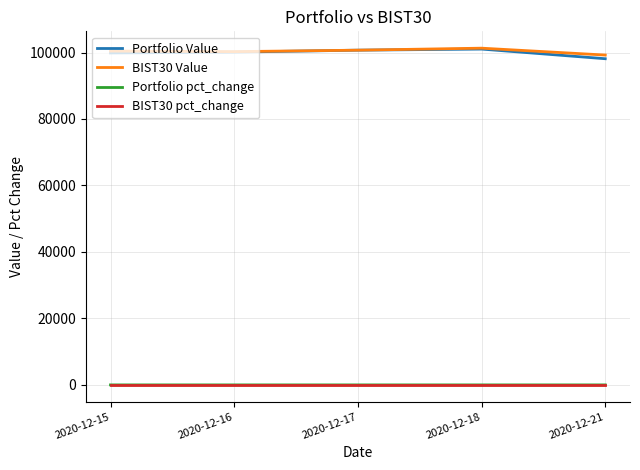

True or false: BIST30 pct_change and BIST30 Value cross at least once.

False